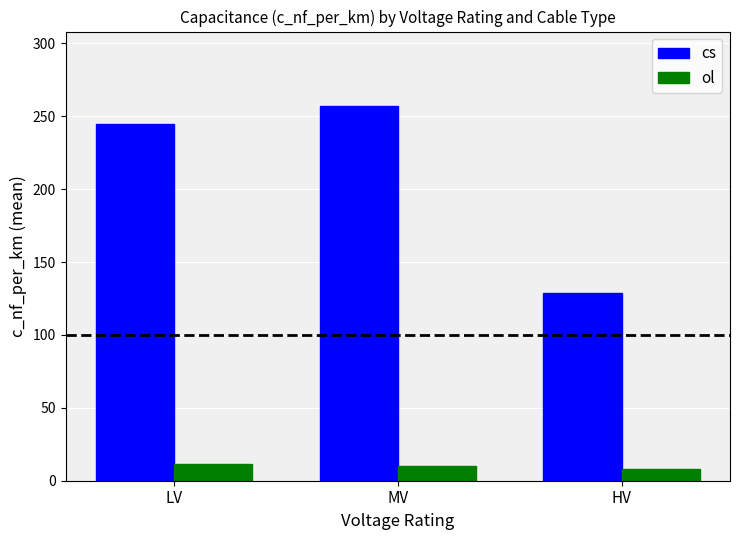

What is the sum of the ol values at MV and LV?

21.9